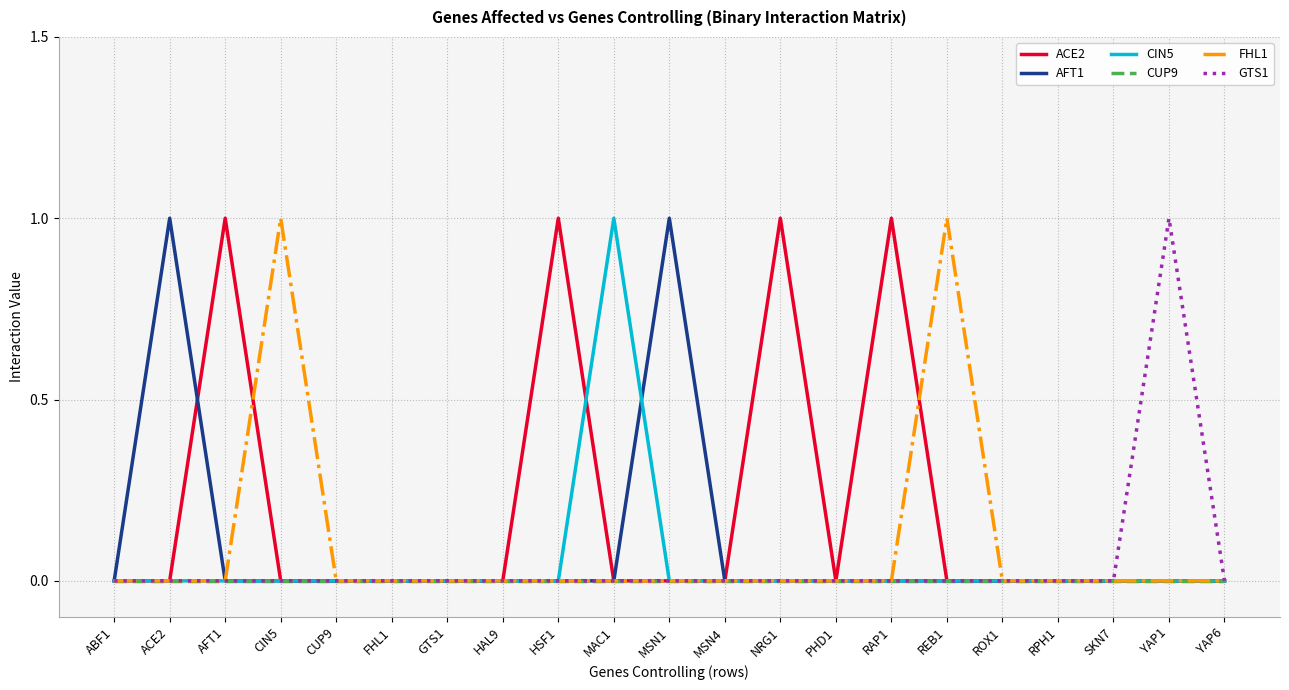

How many FHL1 values are between 0 and 1?

21